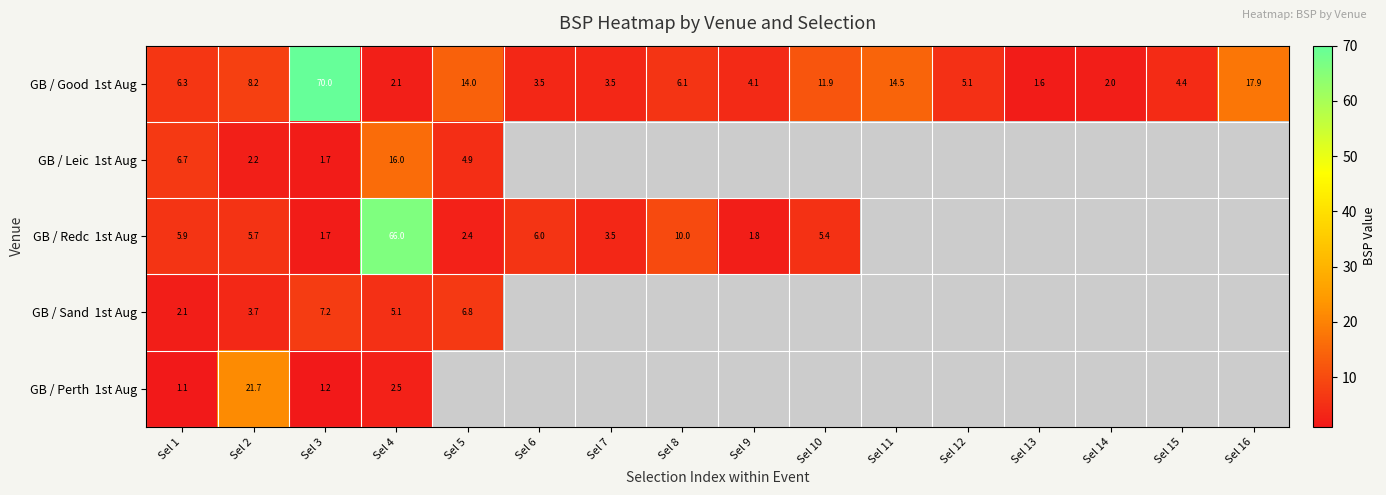

What is the spread (max minus min) of values at Sel 7?

0.1